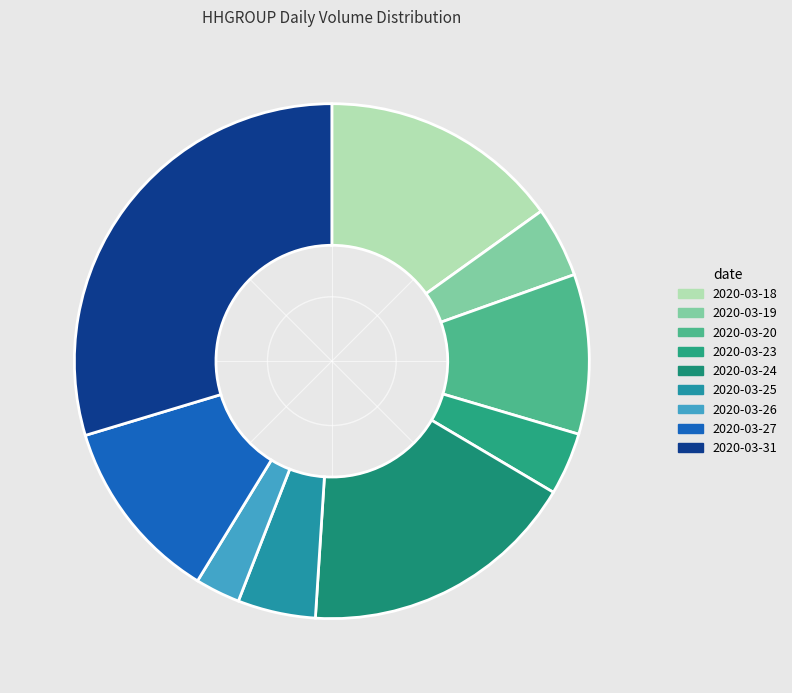

To the nearest percent, what is the difference between the 2020-03-25 and 2020-03-31 slice percentages?

25%